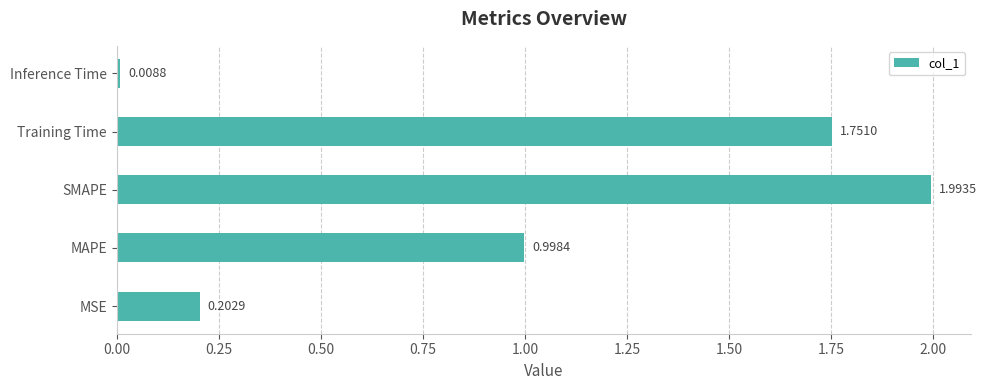

What is the difference between the second highest and minimum values?

1.7